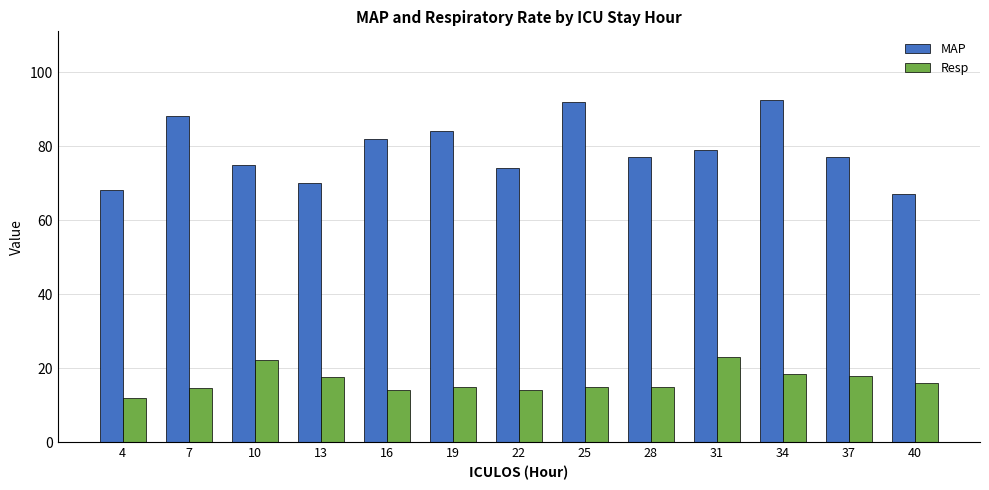

What is the difference between the Resp values at 7 and 19?

0.5